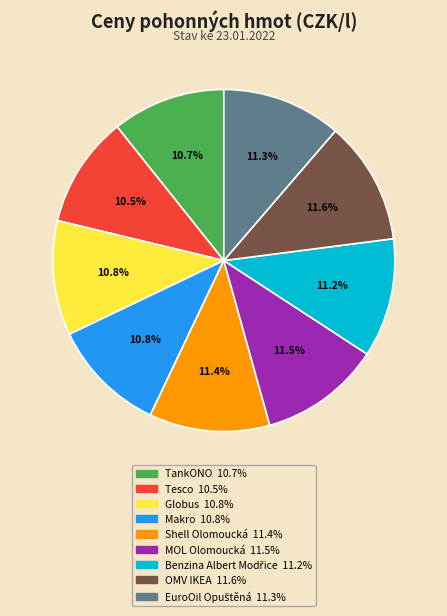

Does MOL Olomoucká account for over 50% of the chart?

No